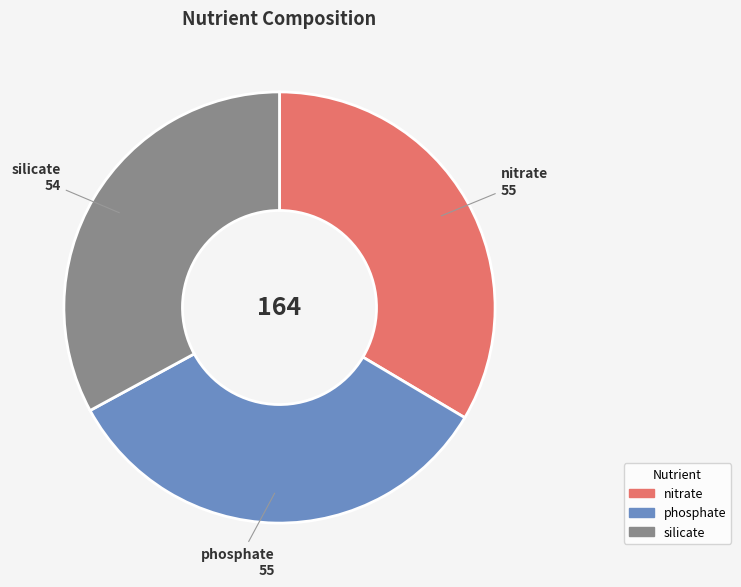

Which slice is the smallest?

silicate